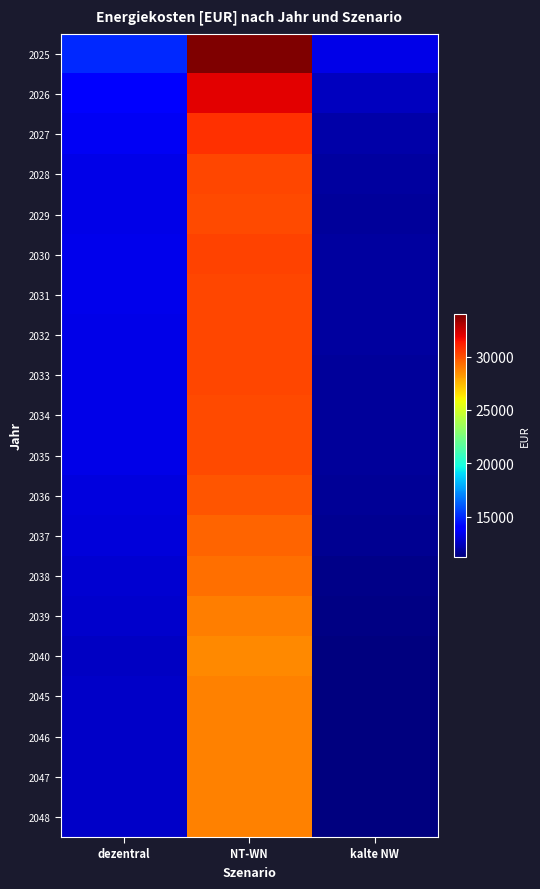

Which series has the largest total across all categories?

2025